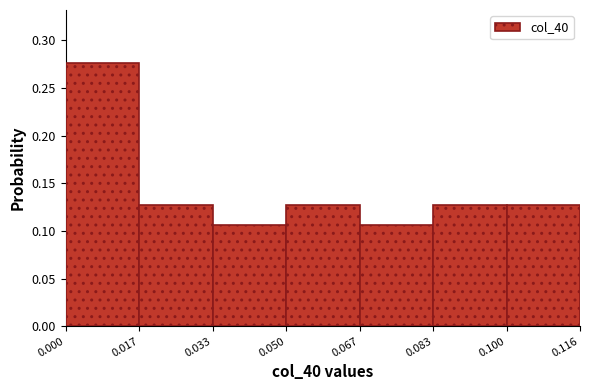

Reading left to right, list every bar in this chart as the range it spans on the x-axis followed by its height. The values are not printed on the chart, so give them approximately, as read against the axis.

0.000 to 0.017: 0.275
0.017 to 0.033: 0.130
0.033 to 0.050: 0.105
0.050 to 0.067: 0.130
0.067 to 0.083: 0.105
0.083 to 0.100: 0.130
0.100 to 0.116: 0.130